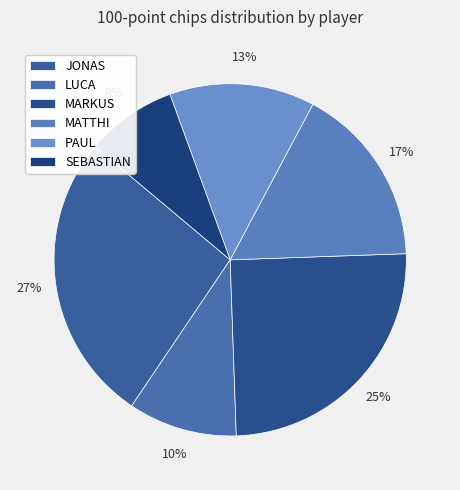

Approximately how many times larger is the value at MARKUS compared to MATTHI?

1.5